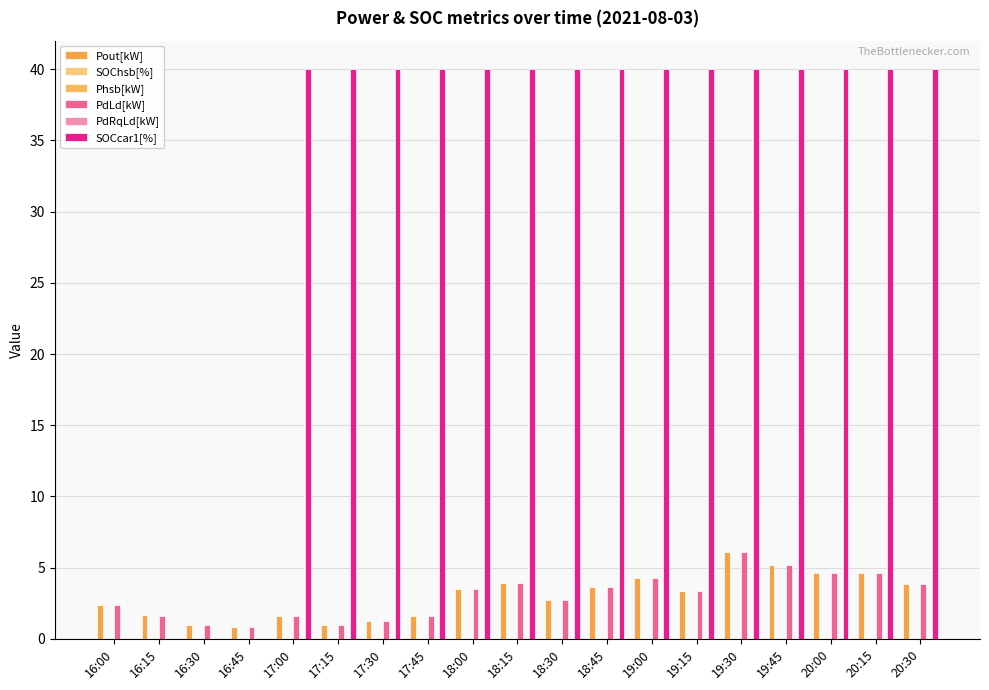

What is the total value across all series at 18:15?

47.9